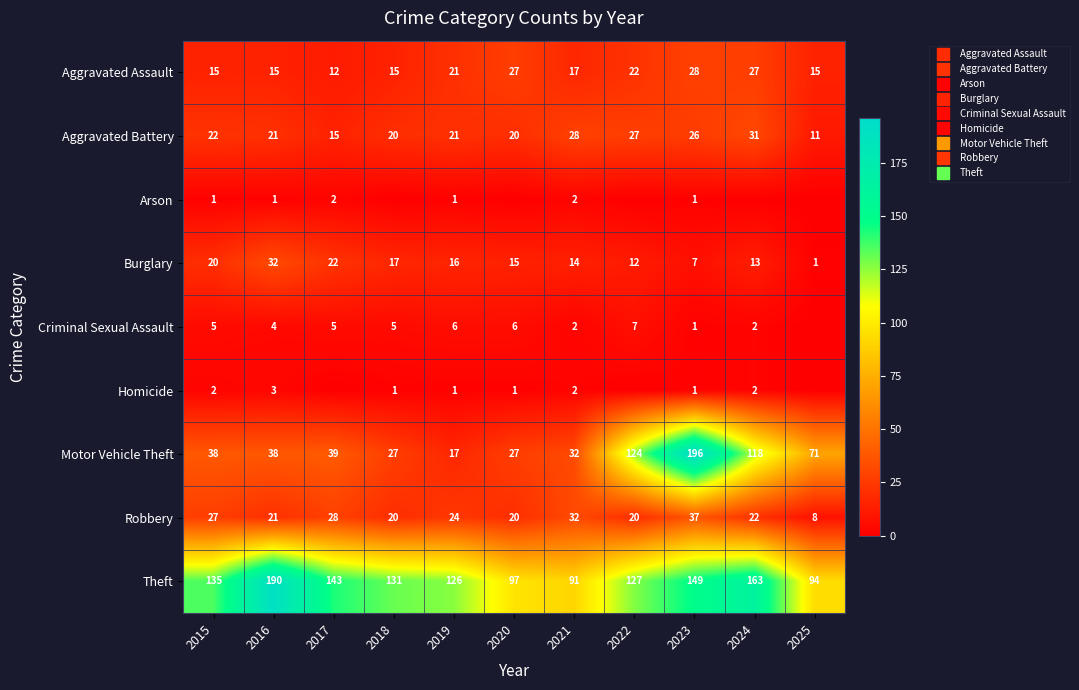

Which series has the largest range (max minus min)?

Motor Vehicle Theft